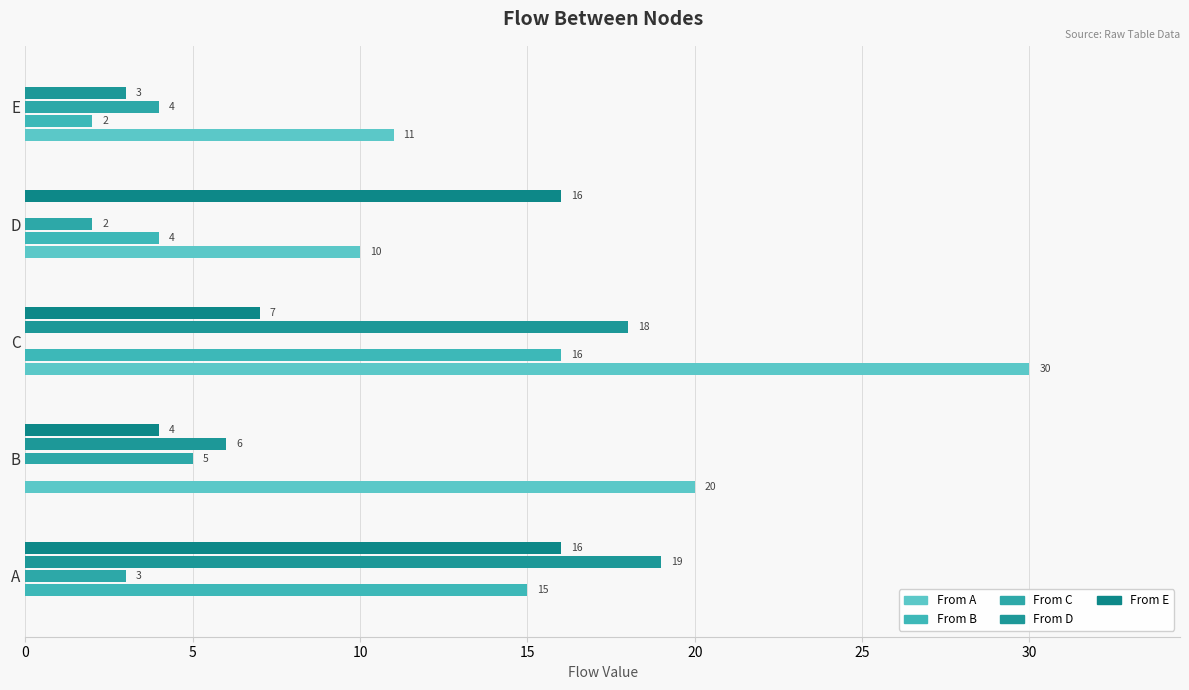

What is the maximum value shown in the chart?

30